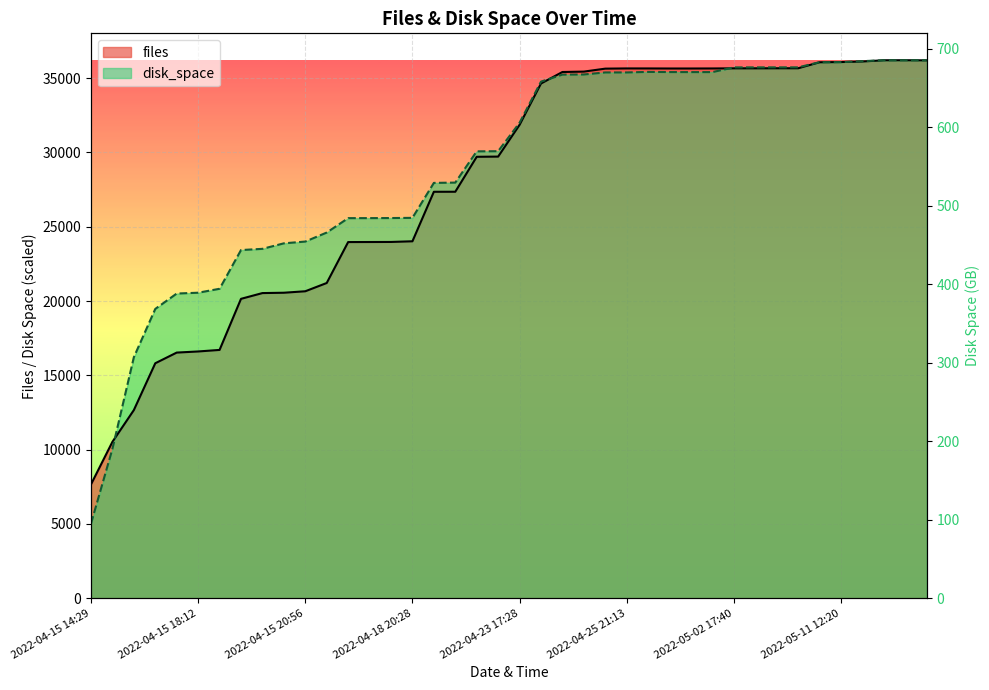

Between 2022-05-14 17:15 and 2022-04-18 02:10, which is larger?

2022-05-14 17:15